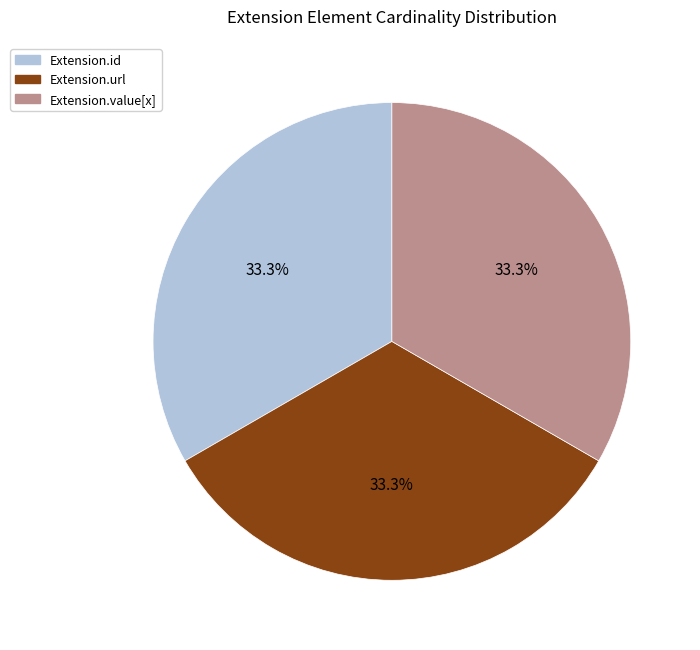

Is there a majority slice in this chart?

No